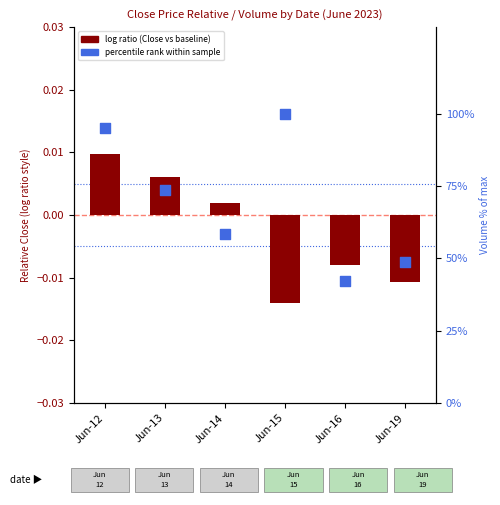

At which category is the sum across all series the highest?

Jun-15